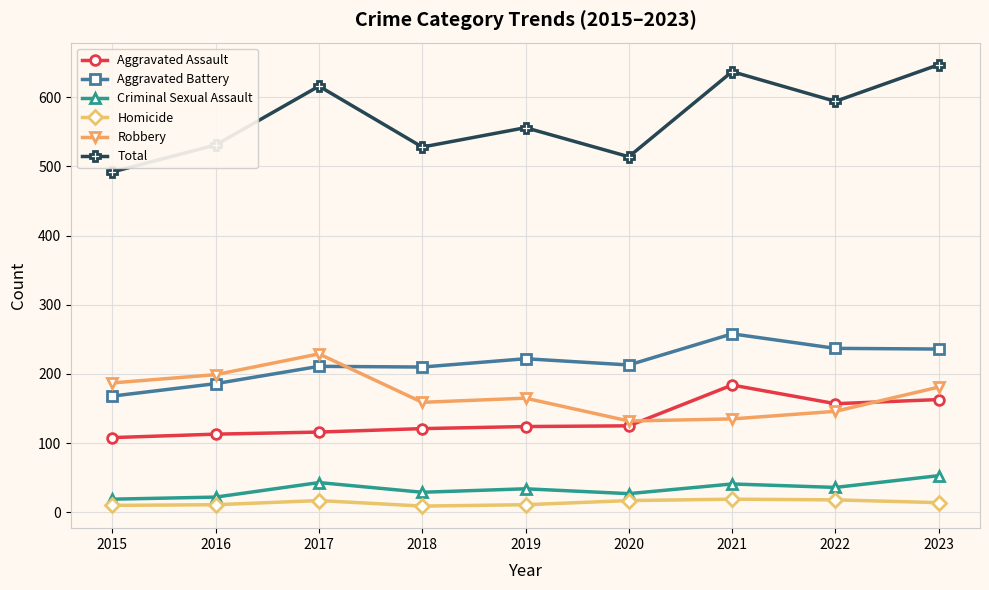

At which label does Criminal Sexual Assault first exceed 34?

2017